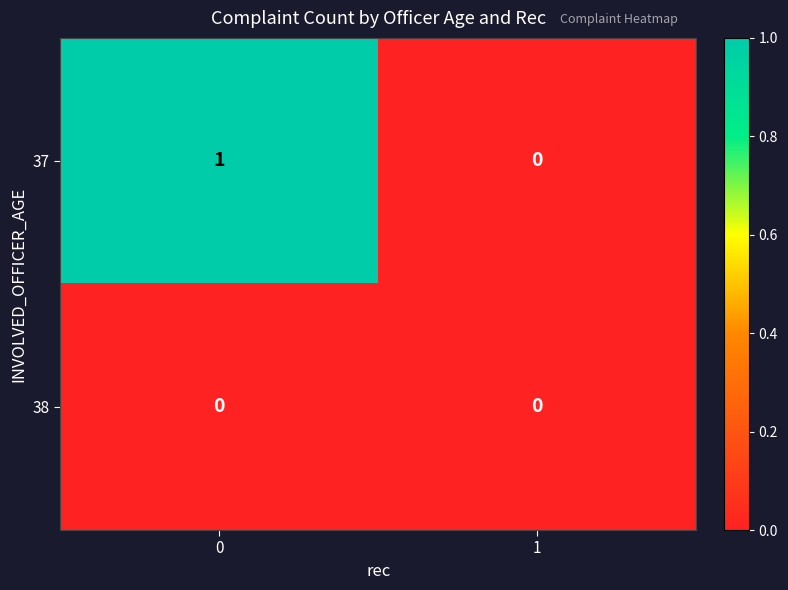

Which series has the widest spread of values?

37